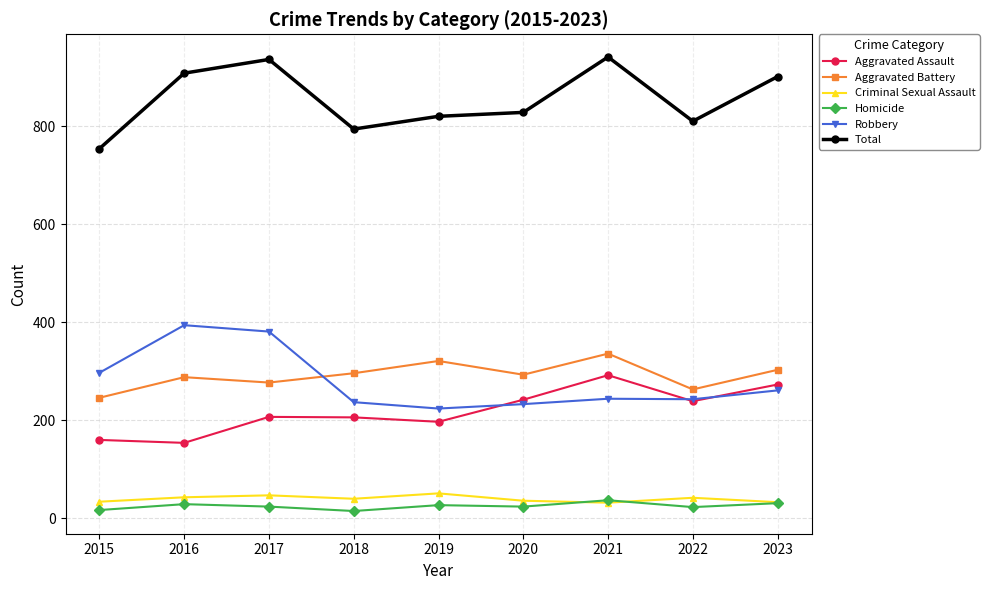

What is the maximum value shown in the chart?

941